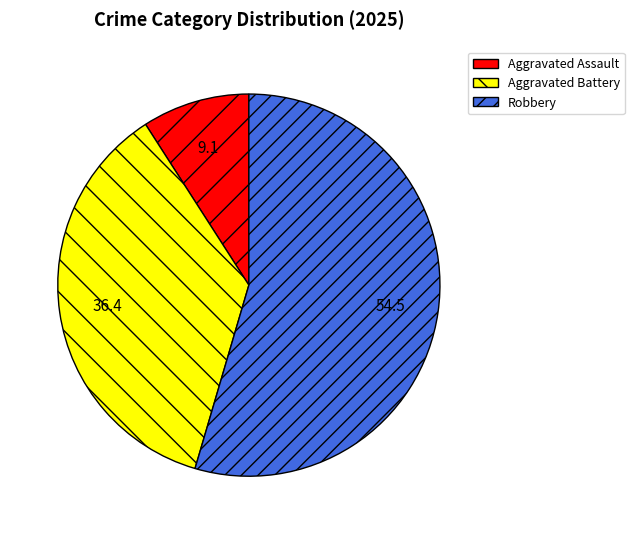

What is the ratio of the value at Robbery to the value at Aggravated Assault?

6.0